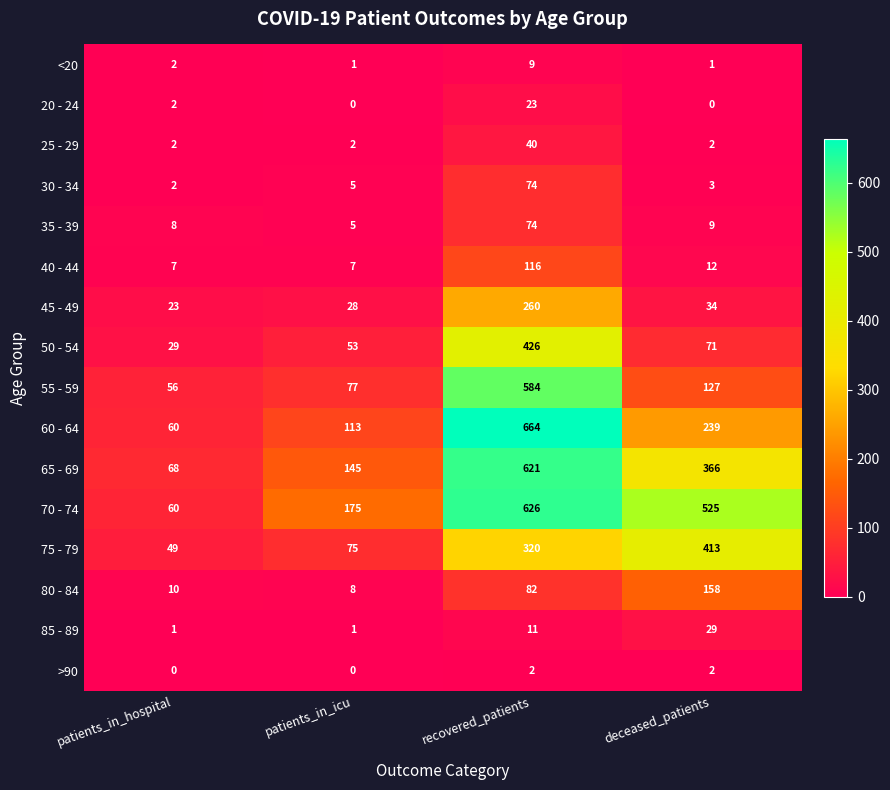

Where does the 55 - 59 series first go above 127?

recovered_patients